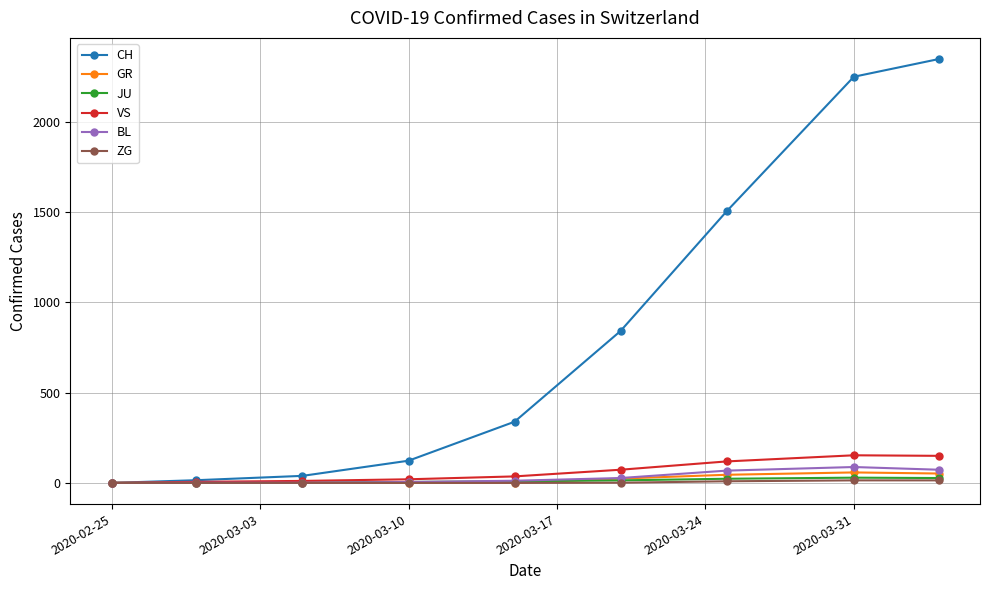

Which series has the widest spread of values?

CH